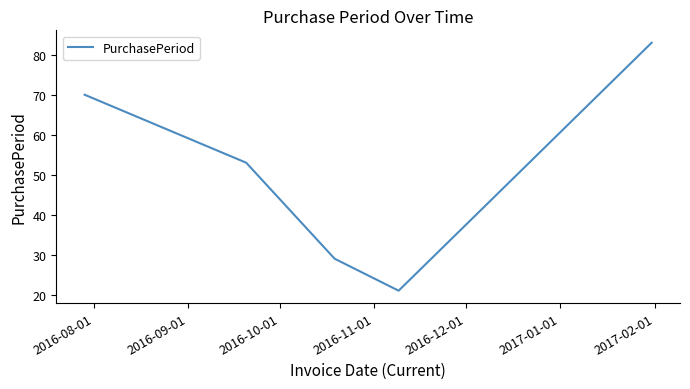

What is the difference between the second highest and second lowest values?

41